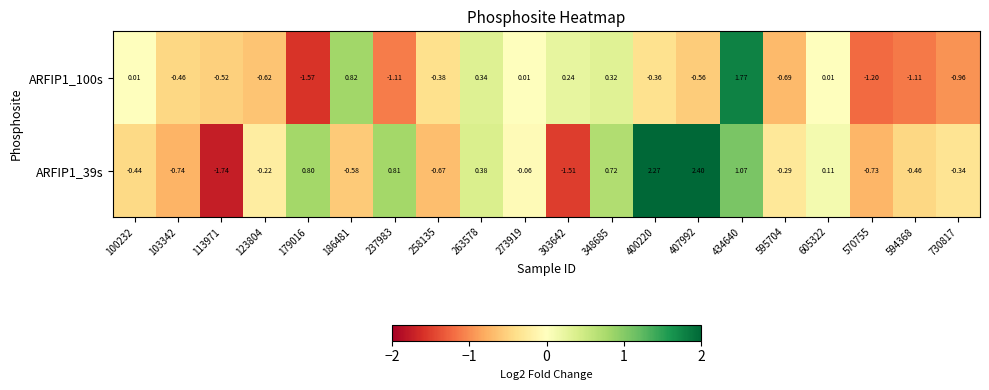

Is the value of ARFIP1_100s at 263578 greater than the value of ARFIP1_39s at 434640?

No